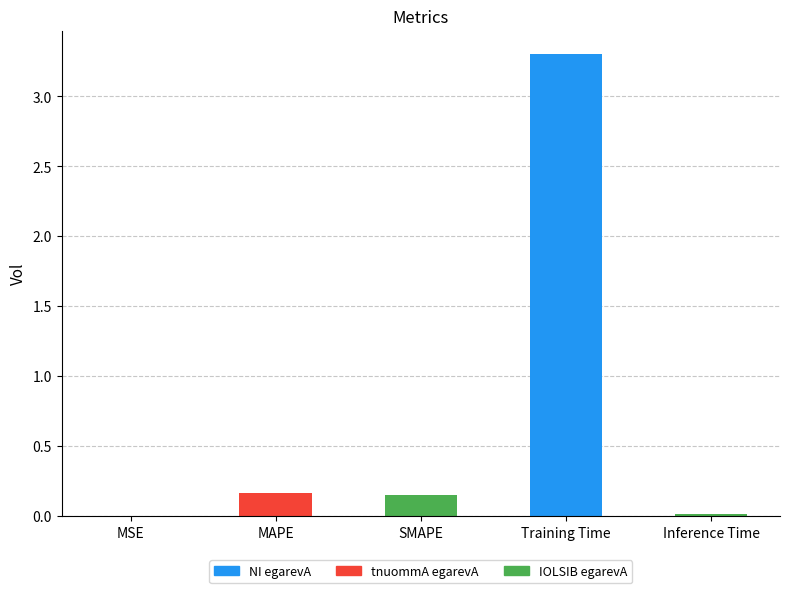

Between MSE and MAPE, which is larger?

MAPE